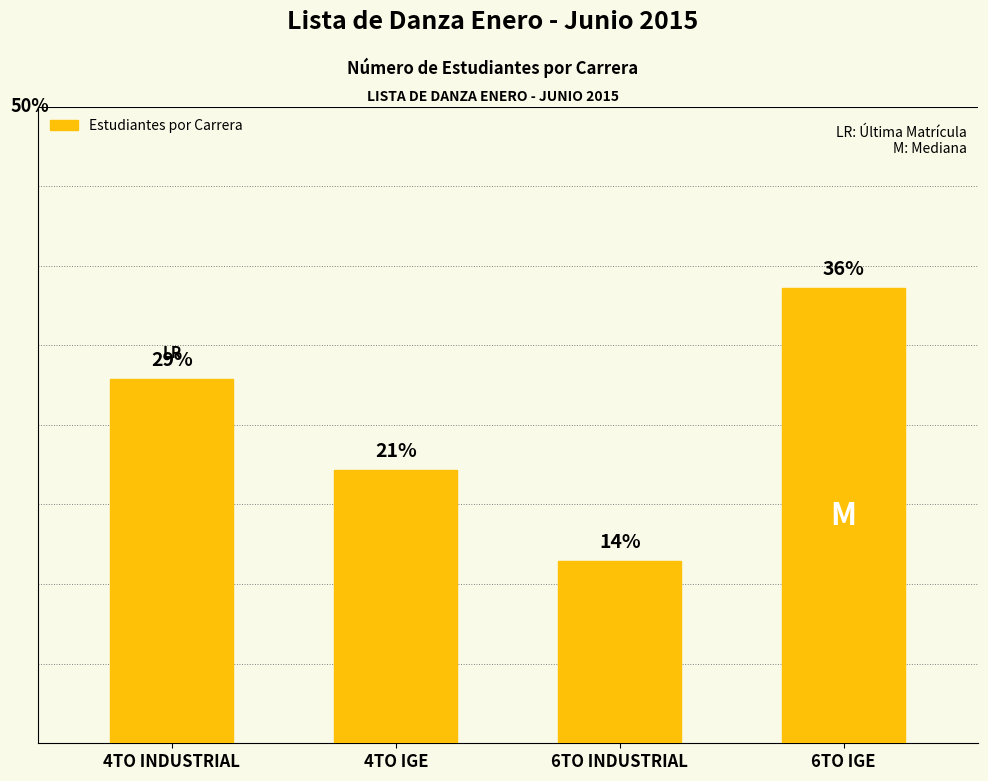

Does the chart contain any negative values?

No